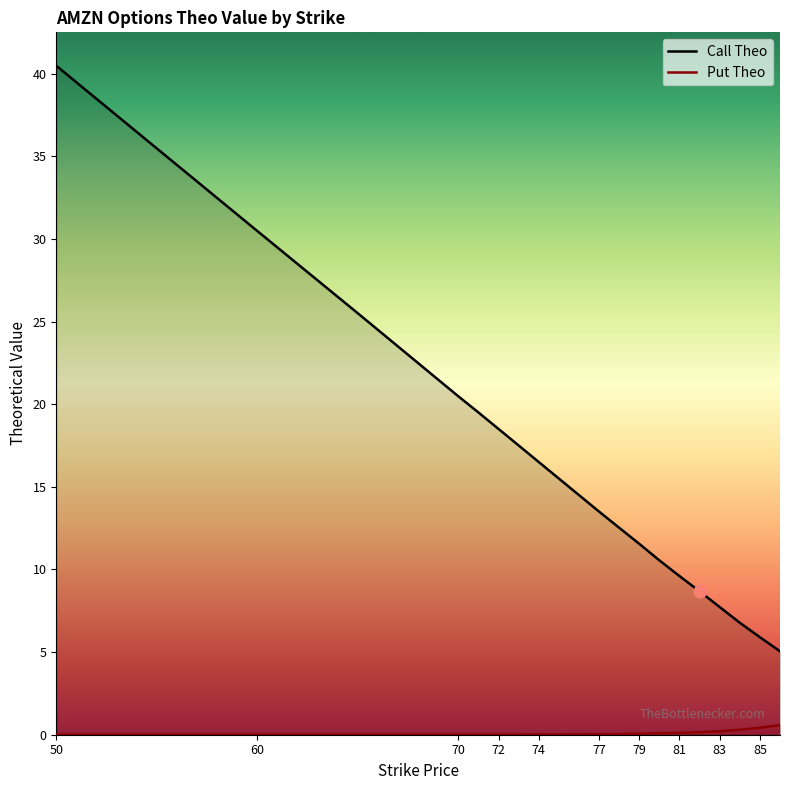

Which series contains the lowest Y value?

Put Theo